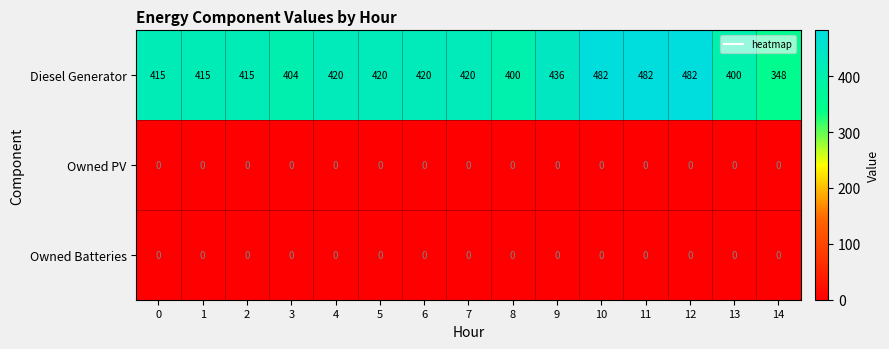

At how many categories does at least one series exceed 446?

3